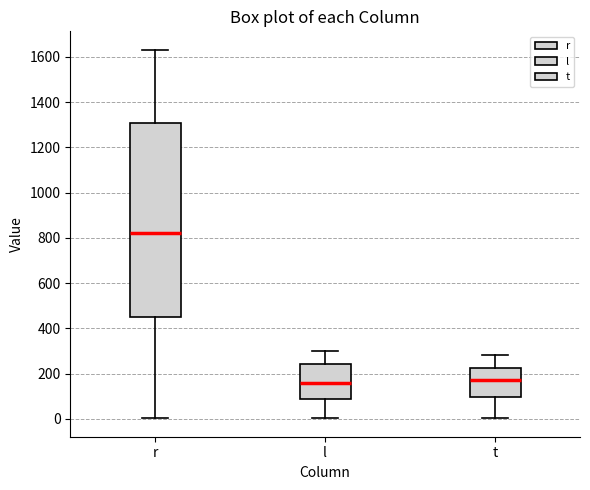

Where does the lower whisker of the box for t end on the y-axis? The values are not printed on the chart, so give them approximately, as read against the axis.

0